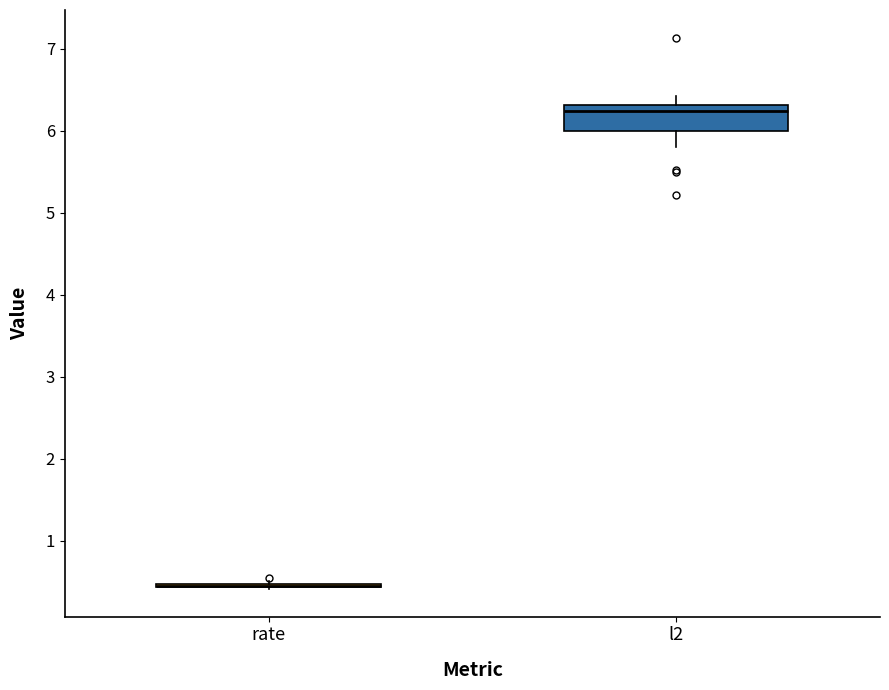

Reading left to right, read every box against the y-axis: the position of its median line, the range the box covers, and the ends of its whiskers. The values are not printed on the chart, so give them approximately, as read against the axis.

rate: box collapsed to a line at 0.5, whiskers 0.4 to 0.5
l2: median 6.2, box 6.0 to 6.3, whiskers 5.8 to 6.4